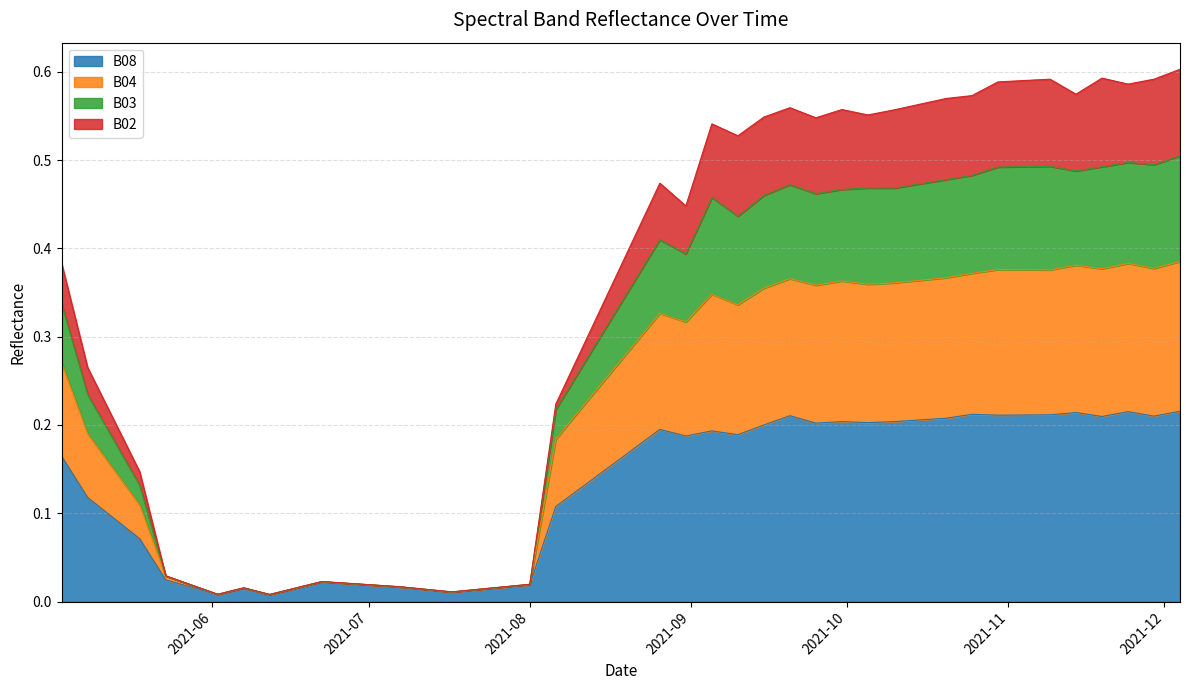

At which label is B04 closest to 0?

2021-06-12